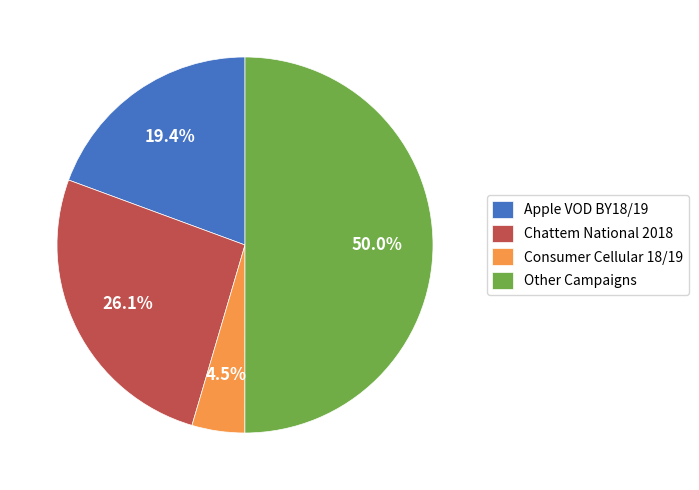

How many segments does this pie chart have?

4